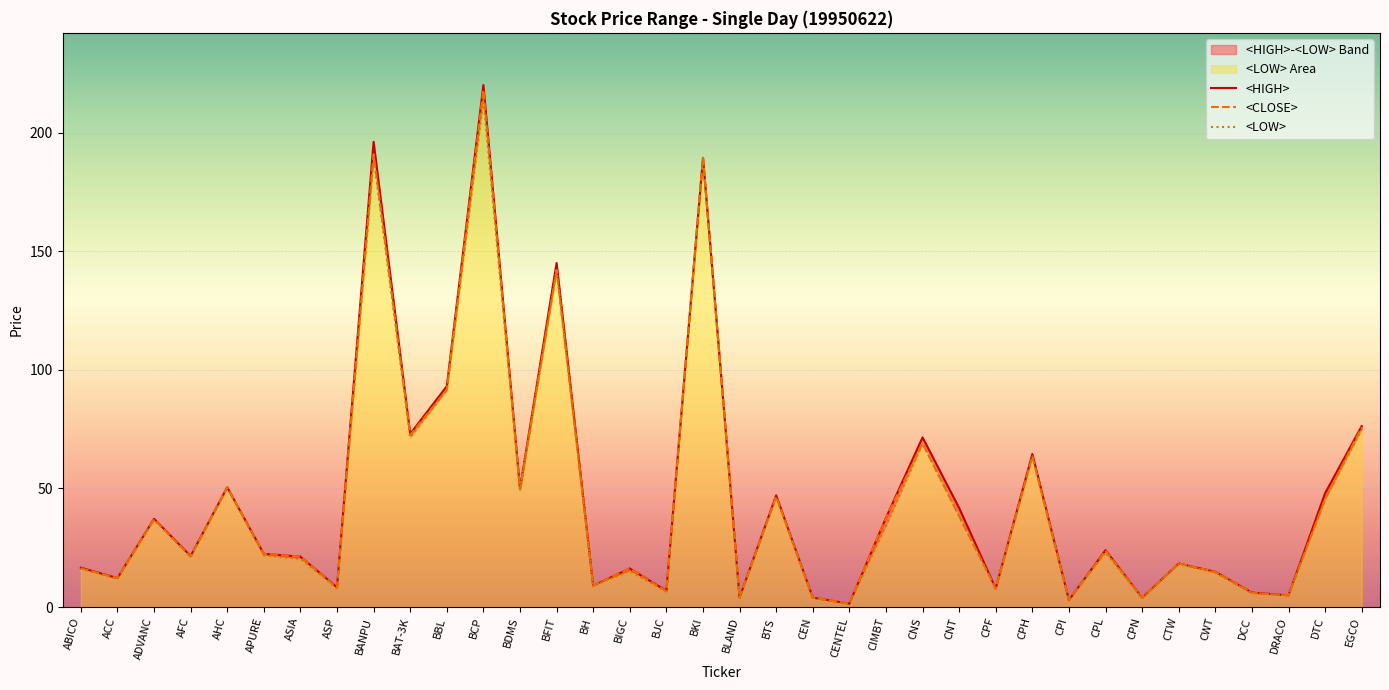

The <LOW> series shows 5.2 at ASP. True or false?

False